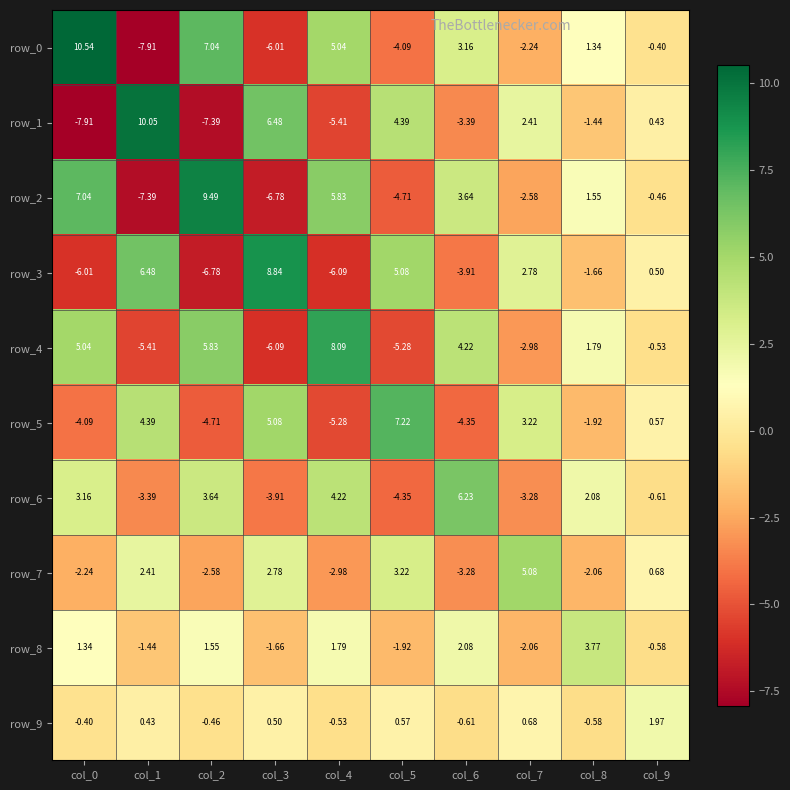

Is the value of row_4 at col_3 greater than the value of row_1 at col_4?

No